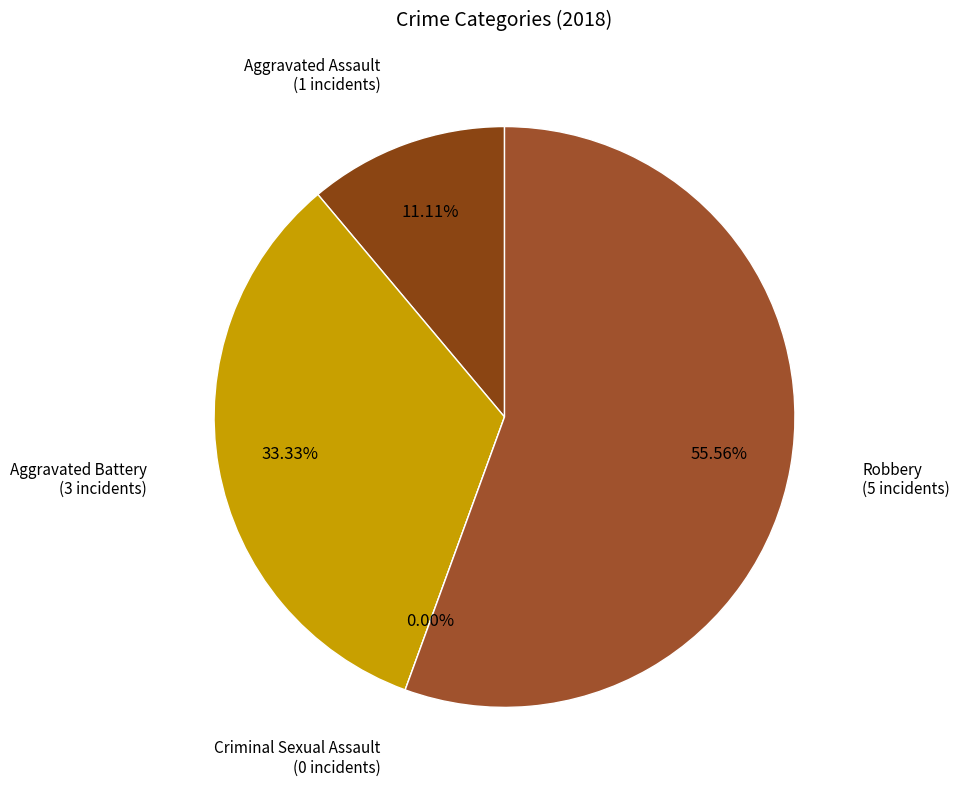

Does Aggravated Assault represent more than half of the total?

No